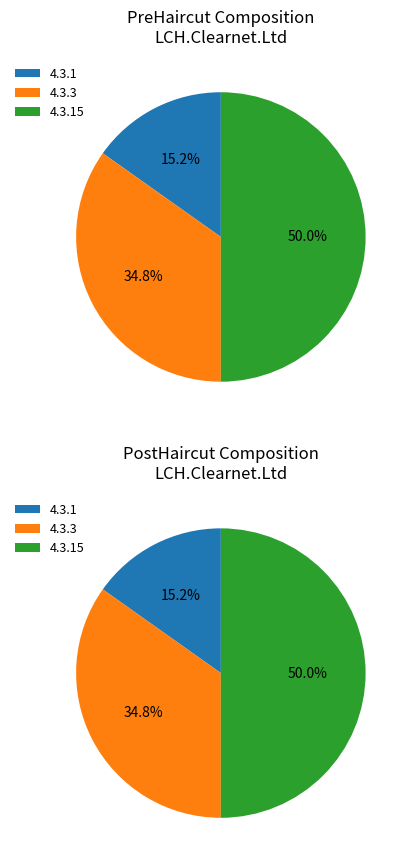

To the nearest percent, what is the difference between the largest and smallest slice percentages?

35%